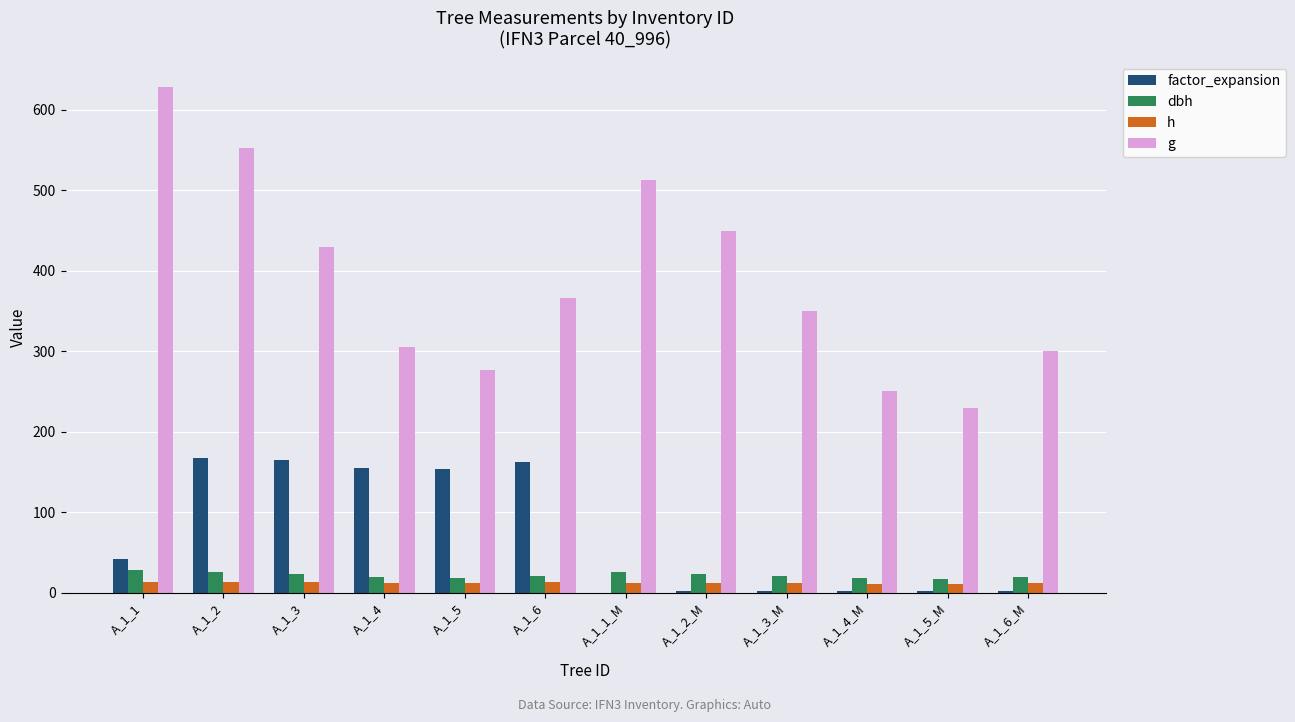

Which category has the highest value across all series?

A_1_1